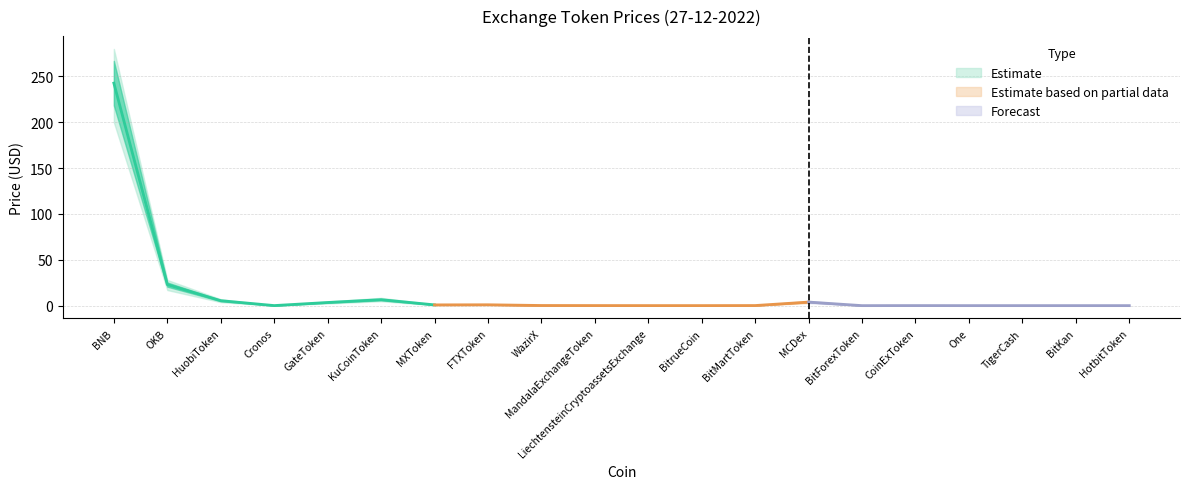

Where is Price_upper nearest to the value 140?

OKB